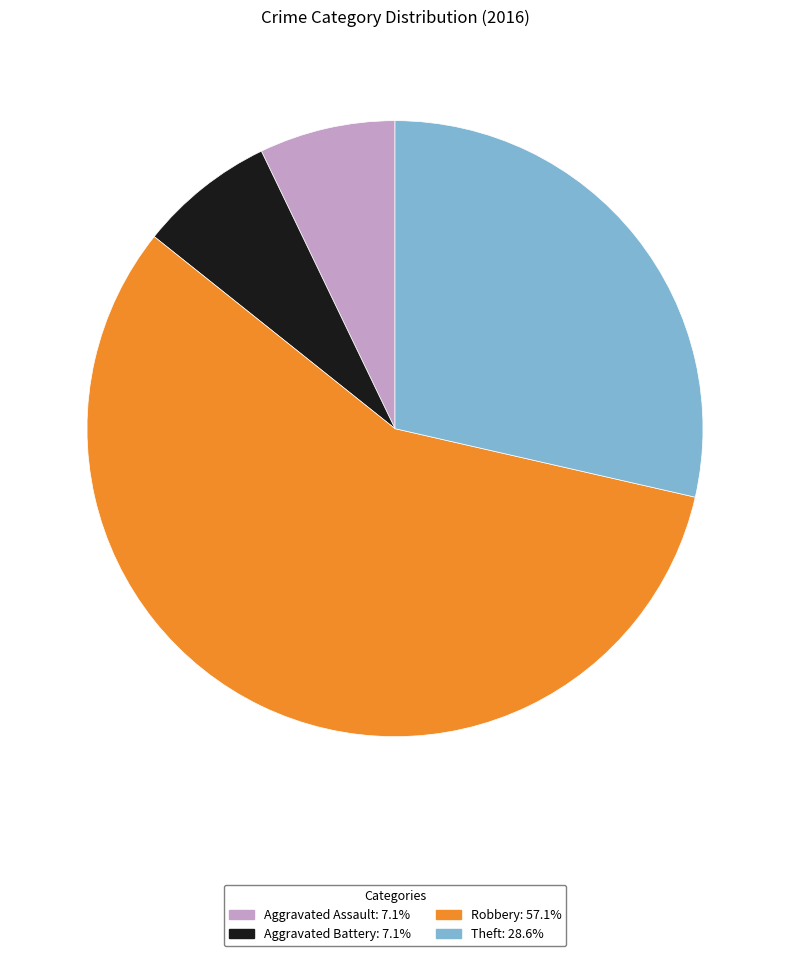

Is Aggravated Battery the majority of the pie?

No